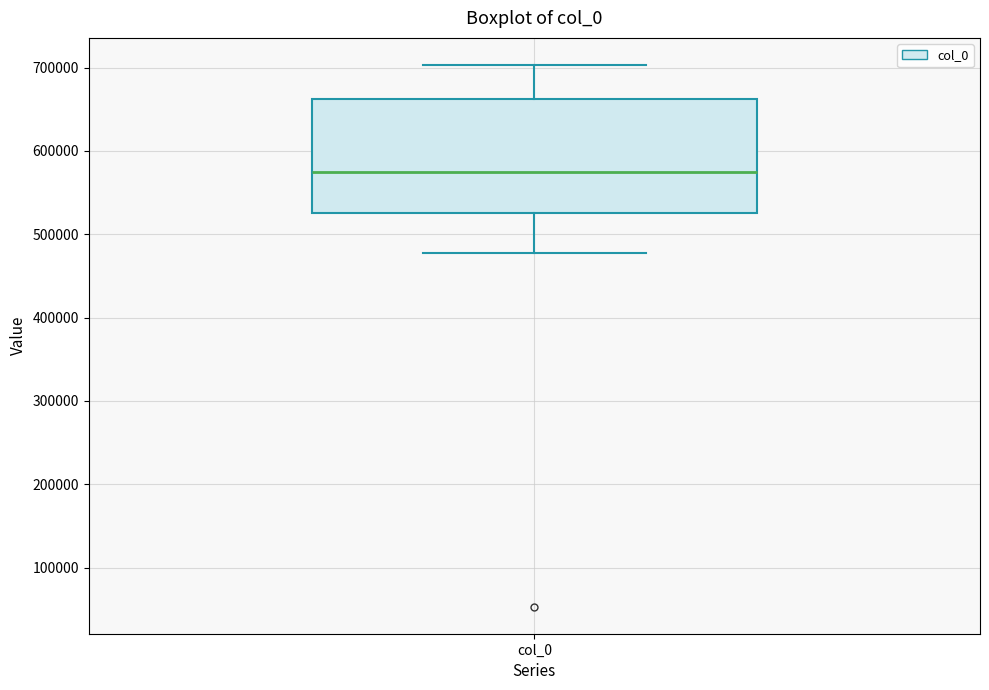

Where does the lower whisker of the box for col_0 end on the y-axis? The values are not printed on the chart, so give them approximately, as read against the axis.

480000